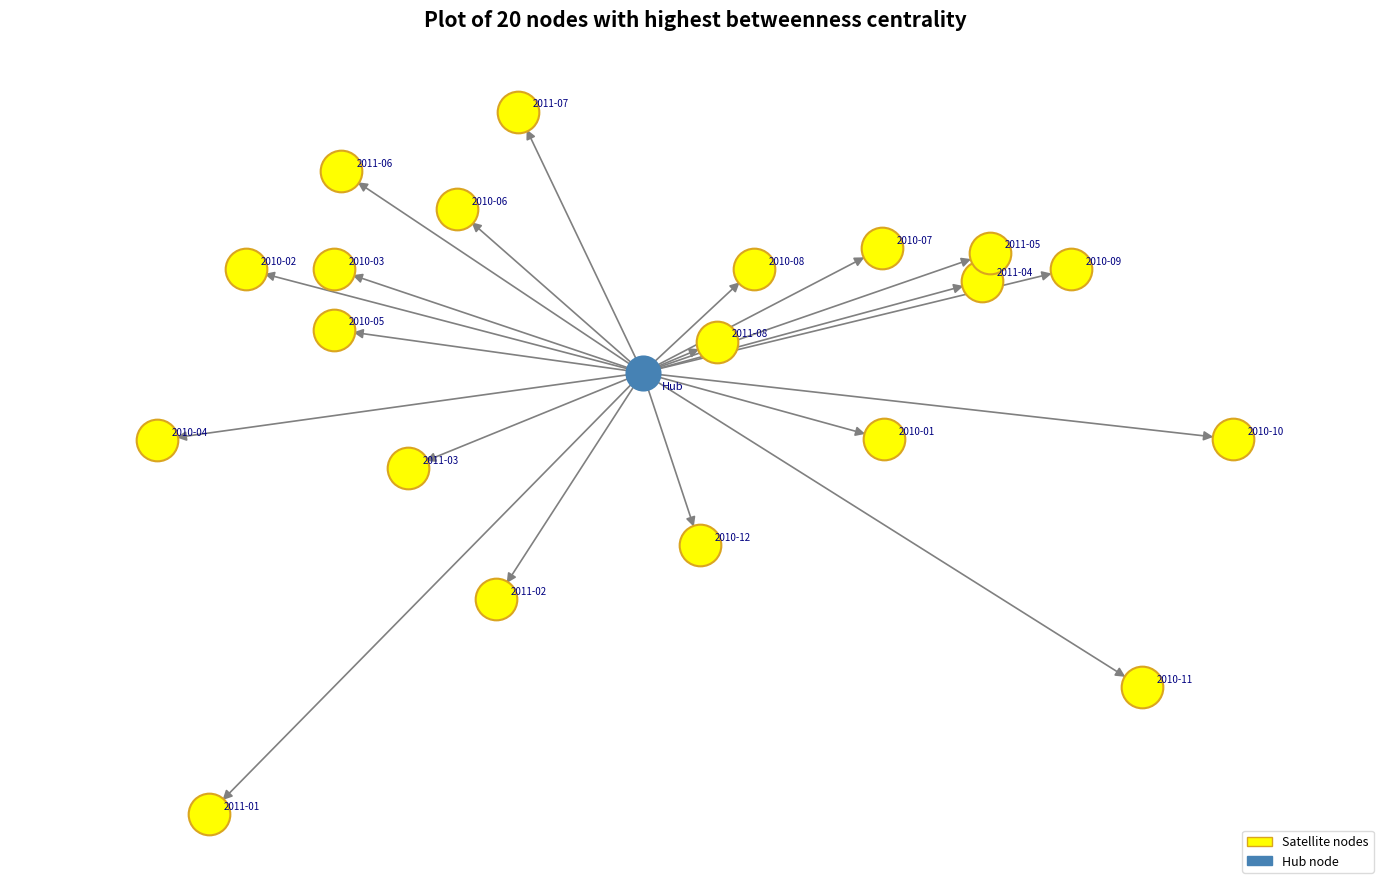

What are all the series names shown in the legend?

Satellite nodes, Hub node